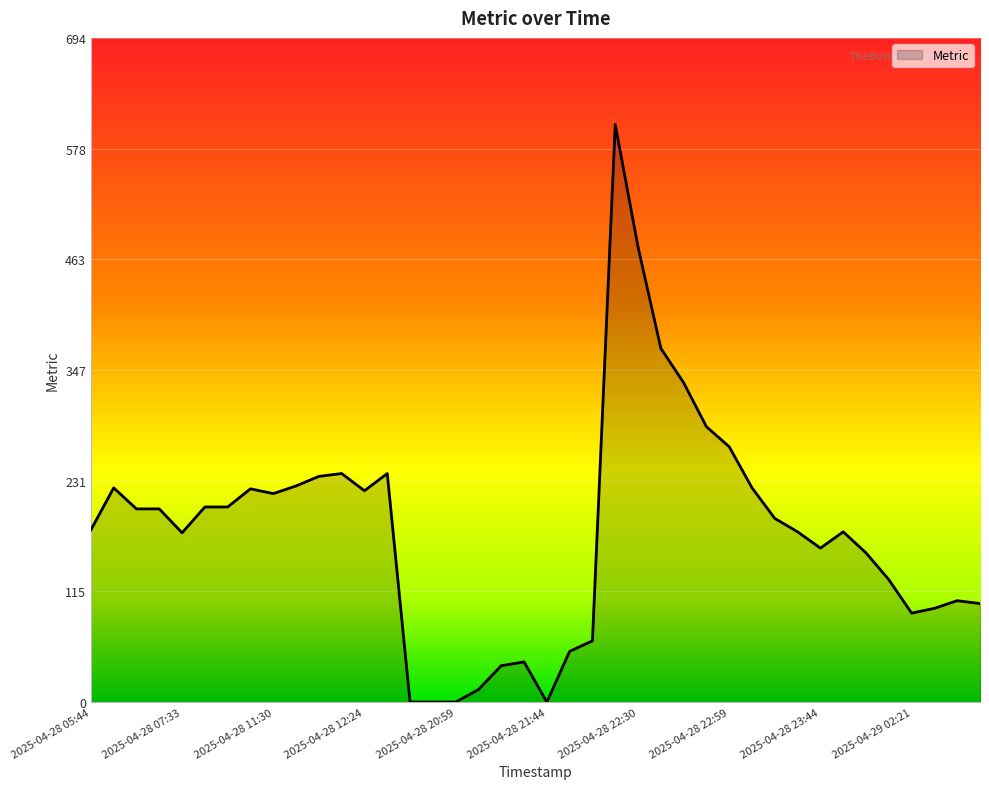

What is the difference between the maximum and minimum values?

604